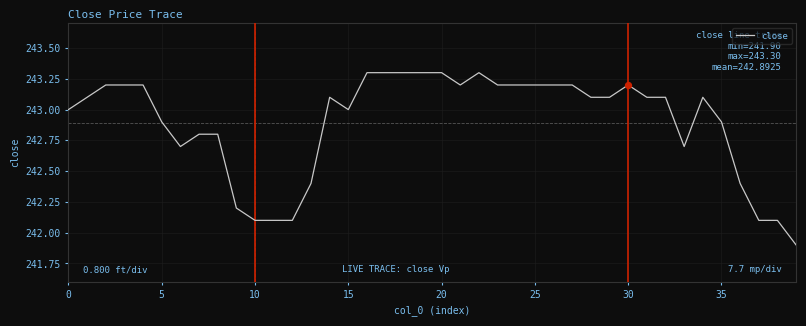

What is the difference between the maximum and minimum values?

1.4